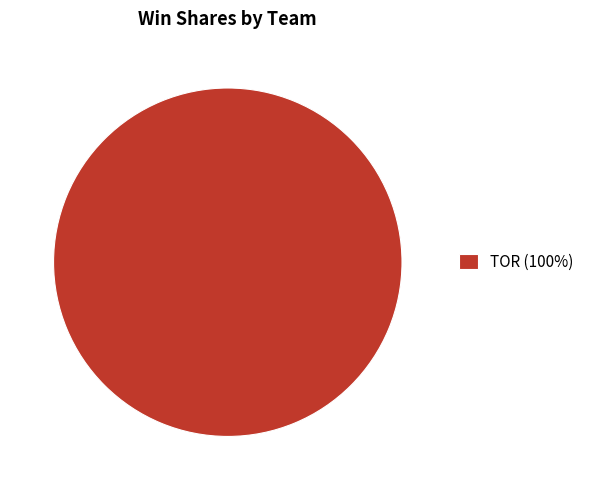

The TOR (100%) slice represents 100% of the pie. True or false?

True